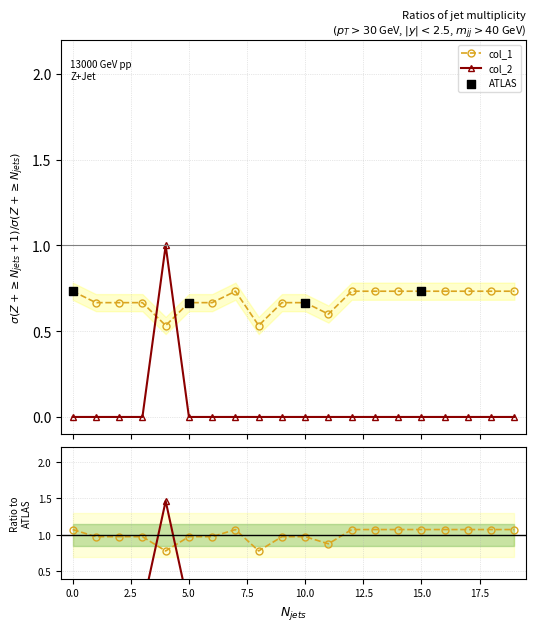

Which series reaches the minimum Y coordinate?

col_2